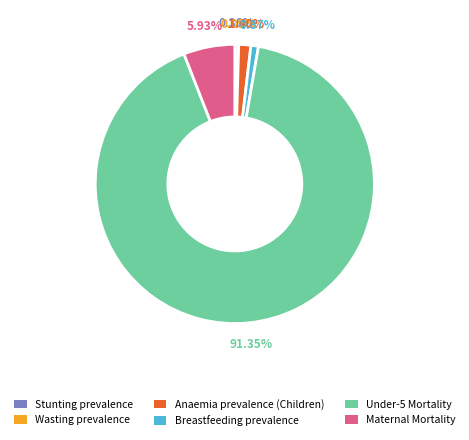

Is there any slice that represents more than half of the pie?

Yes